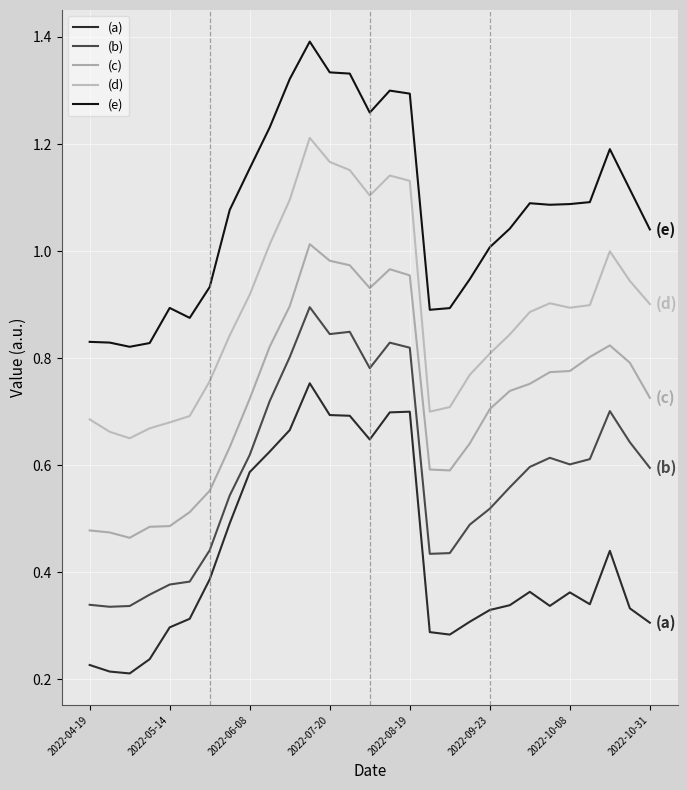

List the series in order of their overall mean, highest first.

(e), (d), (c), (b), (a)